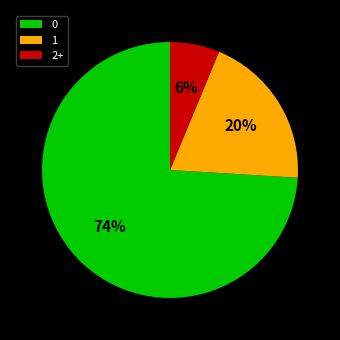

Is the sum of 2+ and 1 greater than half?

No